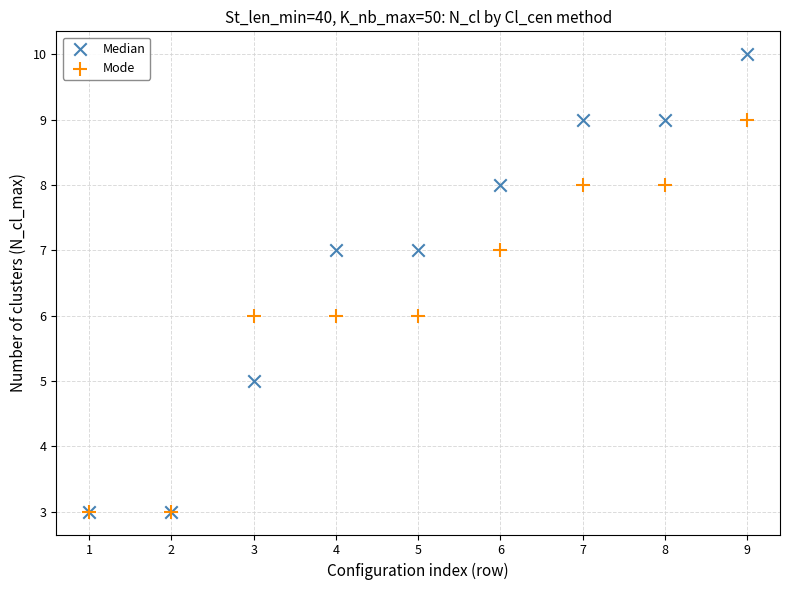

Which series has the widest spread of Y values?

Median